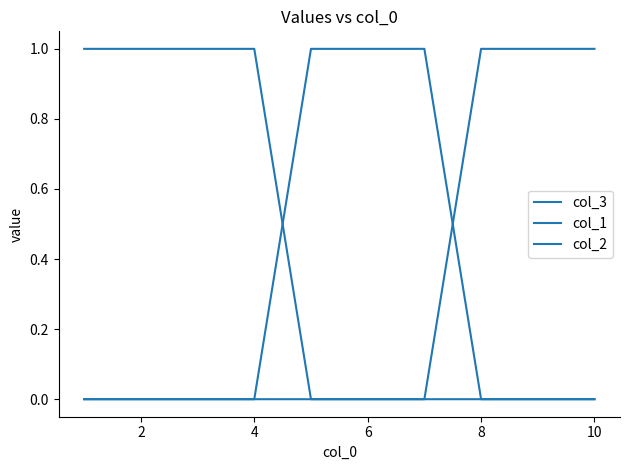

Is this an area chart (filled region under the line)?

No